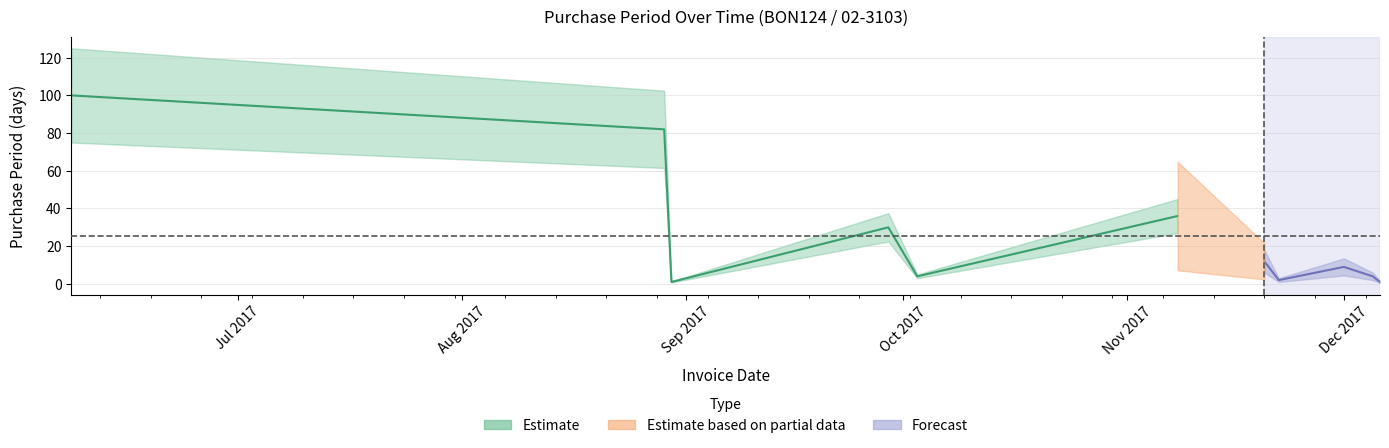

Does the chart have visible grid lines?

Yes